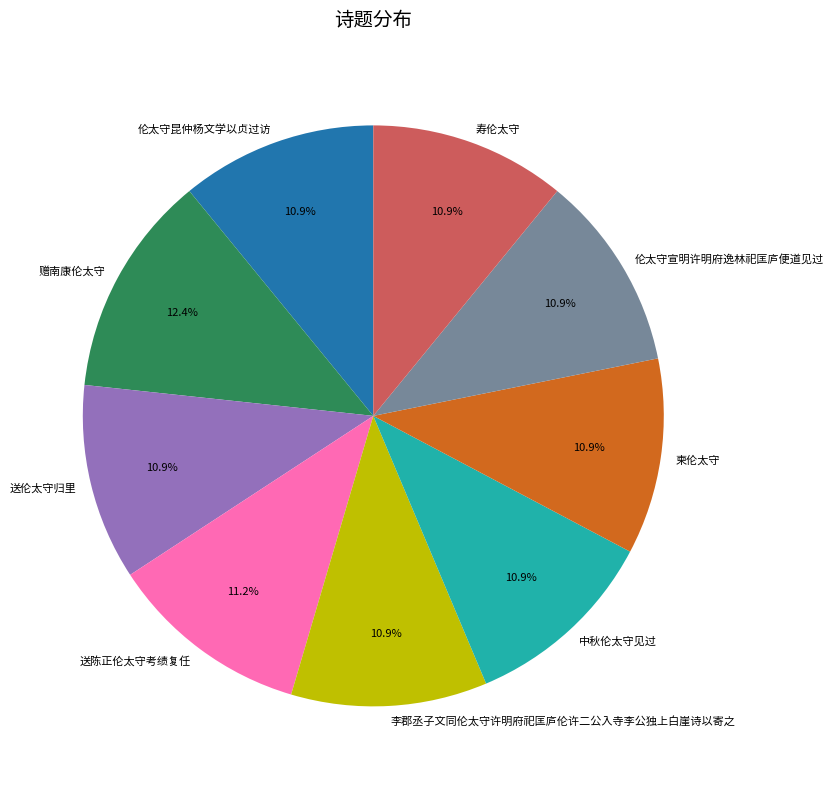

Does any single category account for the majority?

No